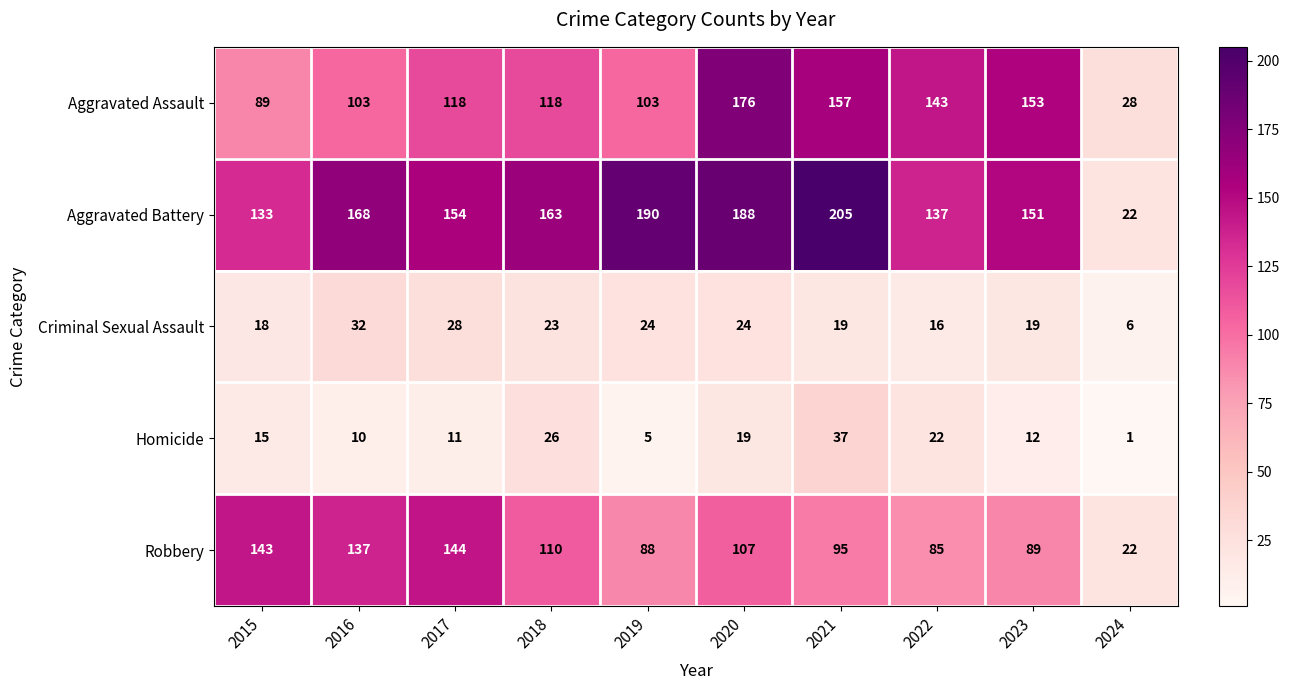

At which label does Criminal Sexual Assault first exceed 23?

2016